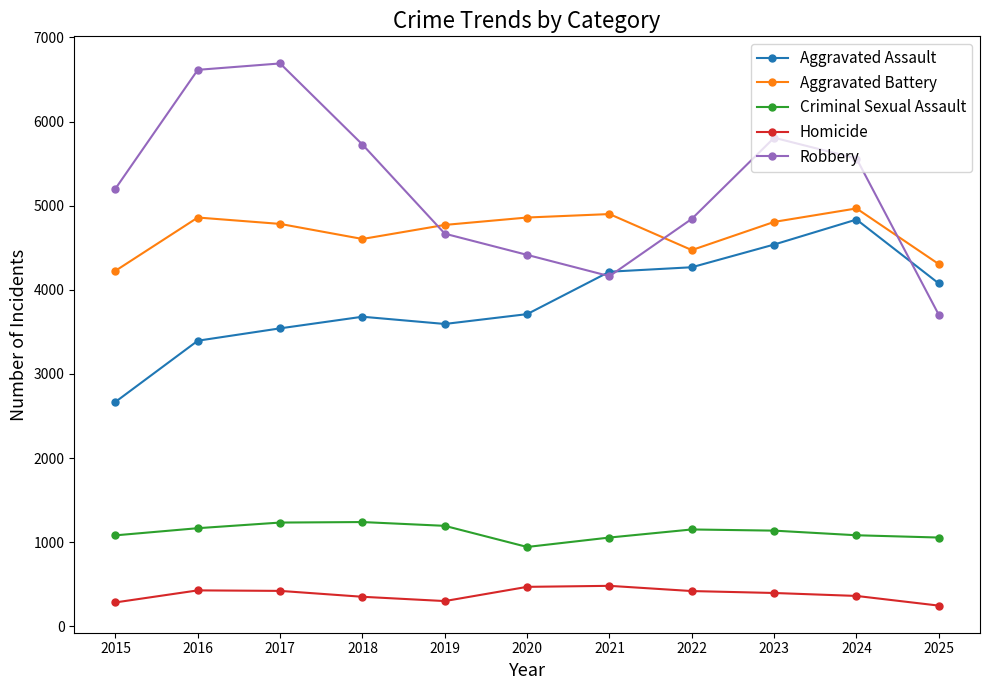

Rank the series at 2024 from highest to lowest value.

Robbery, Aggravated Battery, Aggravated Assault, Criminal Sexual Assault, Homicide